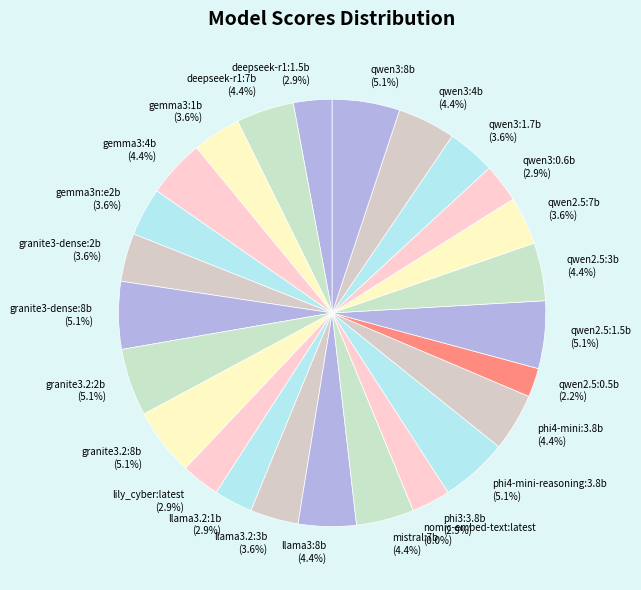

To the nearest percent, what is the difference between the deepseek-r1:1.5b and qwen2.5:1.5b slice percentages?

2%